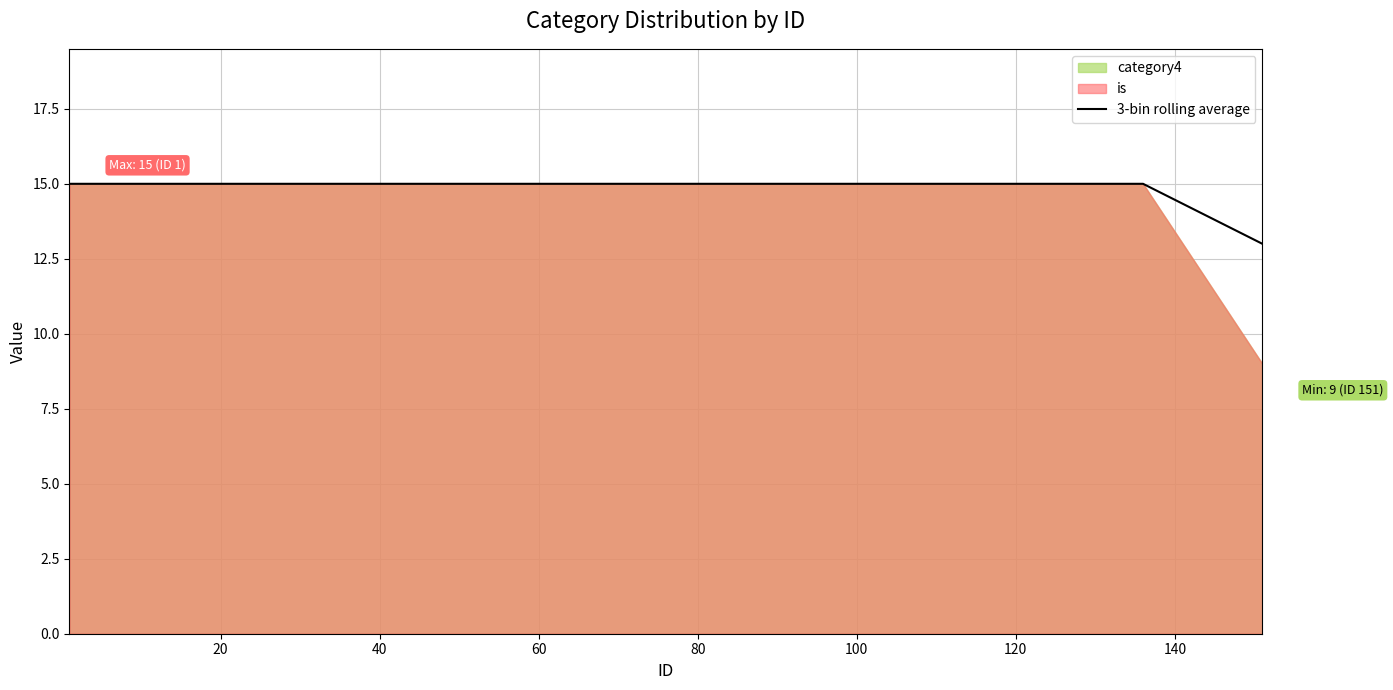

What is the highest value of the 3-bin rolling average series?

15